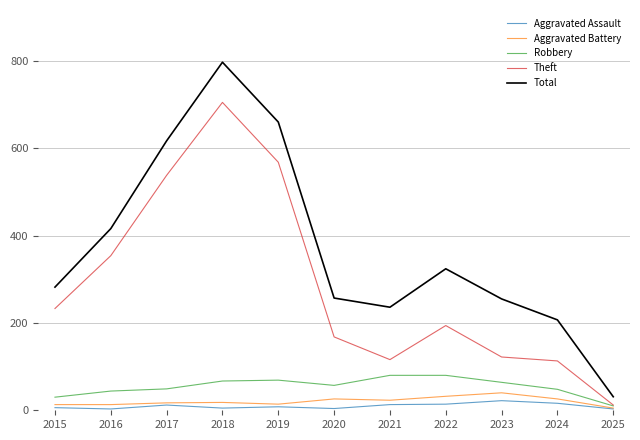

List the series in order of their peak value, highest first.

Total, Theft, Robbery, Aggravated Battery, Aggravated Assault